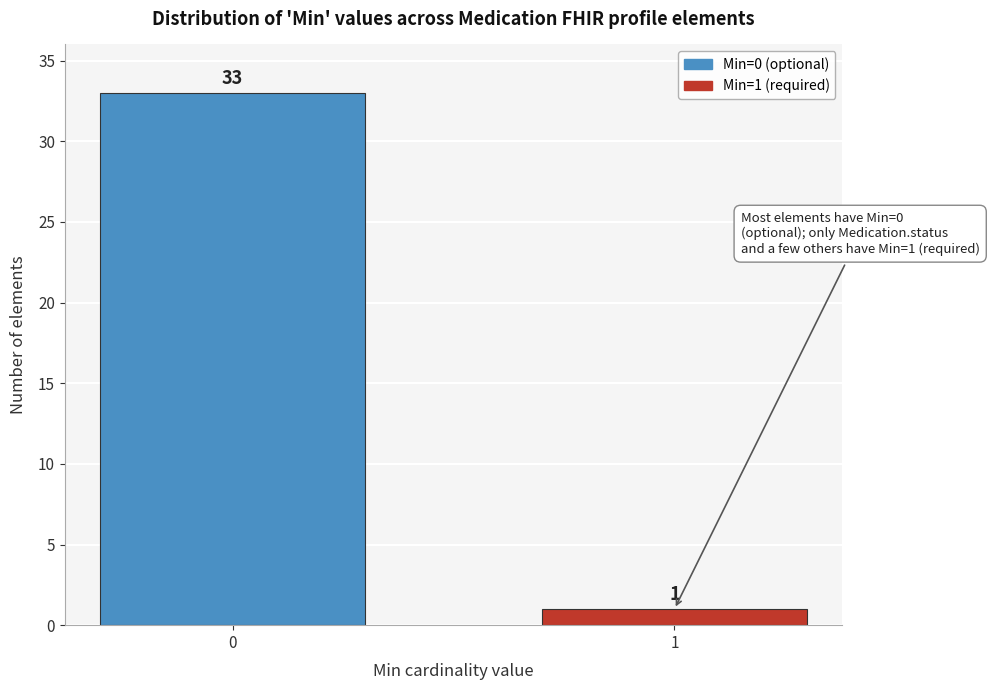

Reading left to right, what are all the values shown in this chart?

33	1